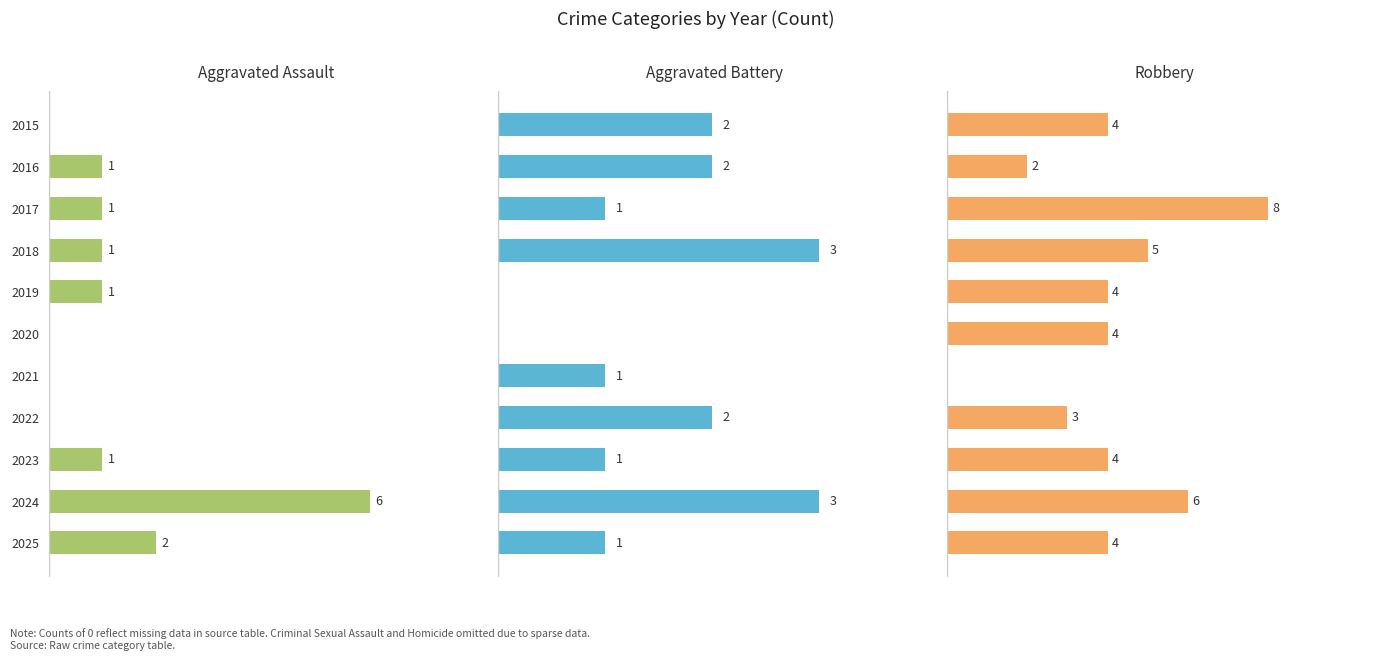

Where is Aggravated Assault nearest to the value 3?

2025